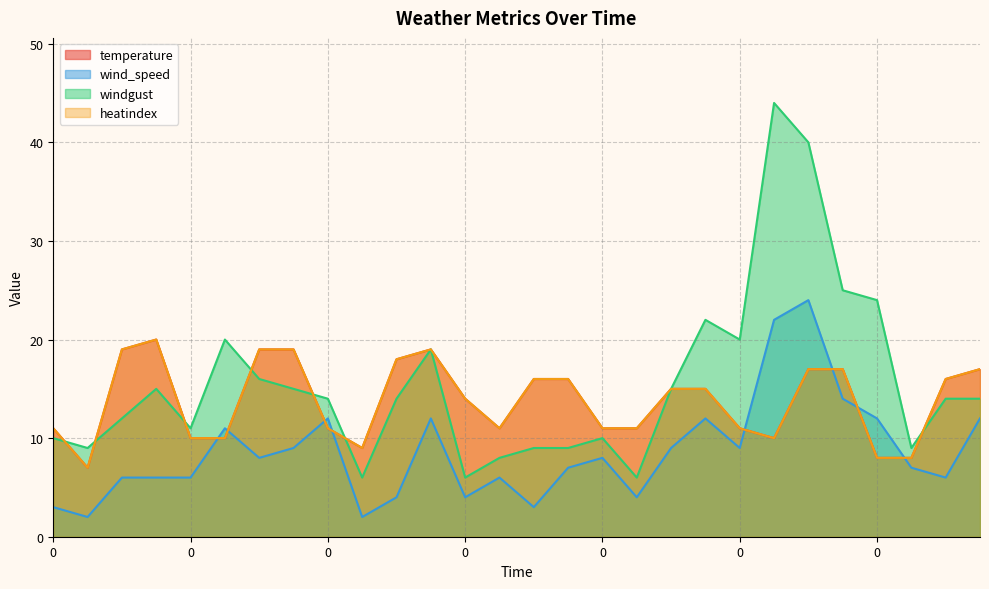

At which category does windgust reach its first local peak?

1800